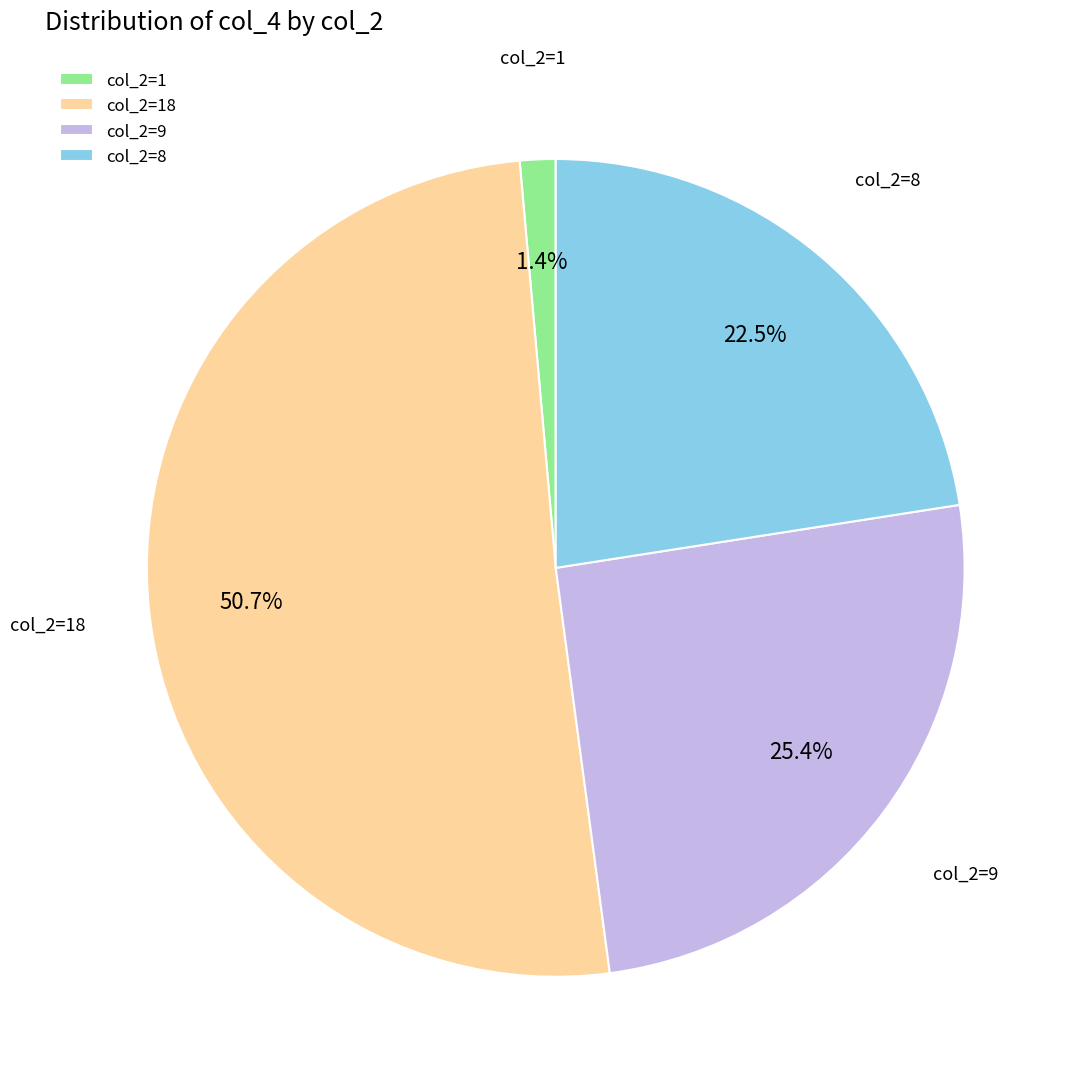

Count the number of slices in the pie.

4